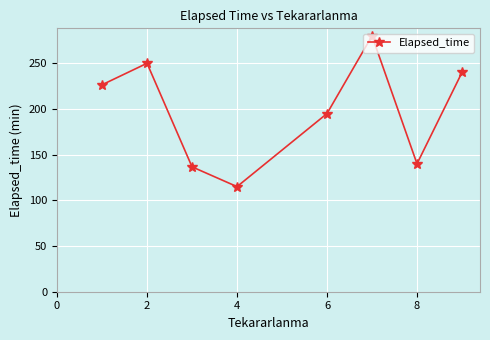

What is the maximum value shown in the chart?

280.0